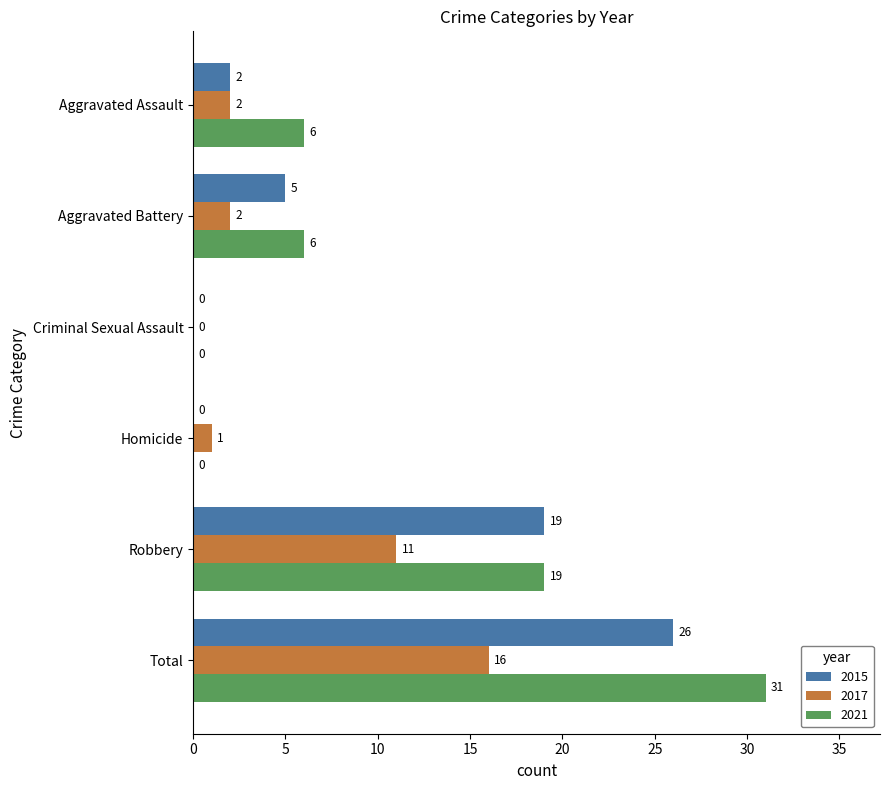

Is the value of 2021 at Aggravated Assault greater than the value of 2017 at Homicide?

Yes